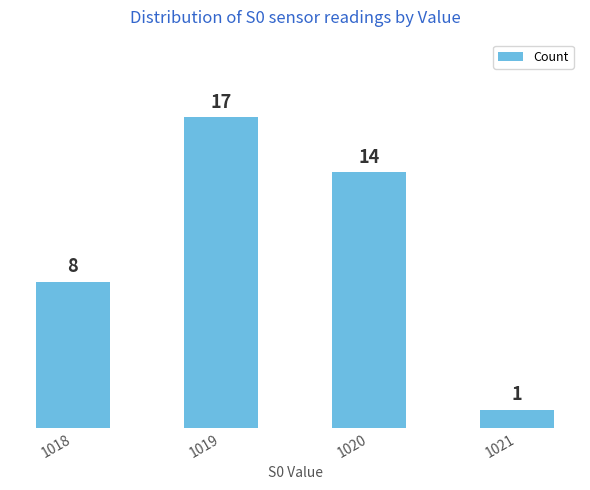

Rank the categories by value from lowest to highest.

1021, 1018, 1020, 1019